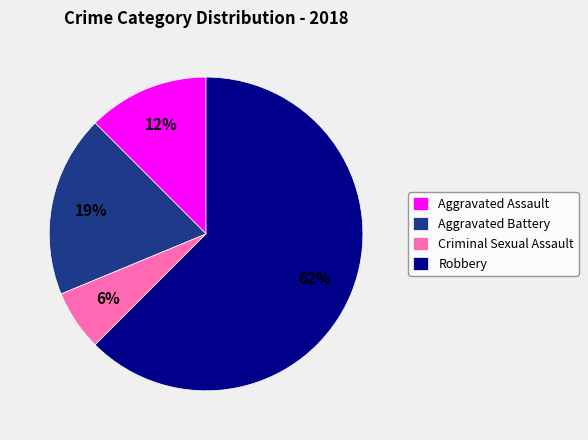

To the nearest percent, what percentage of the pie is Aggravated Battery?

19%